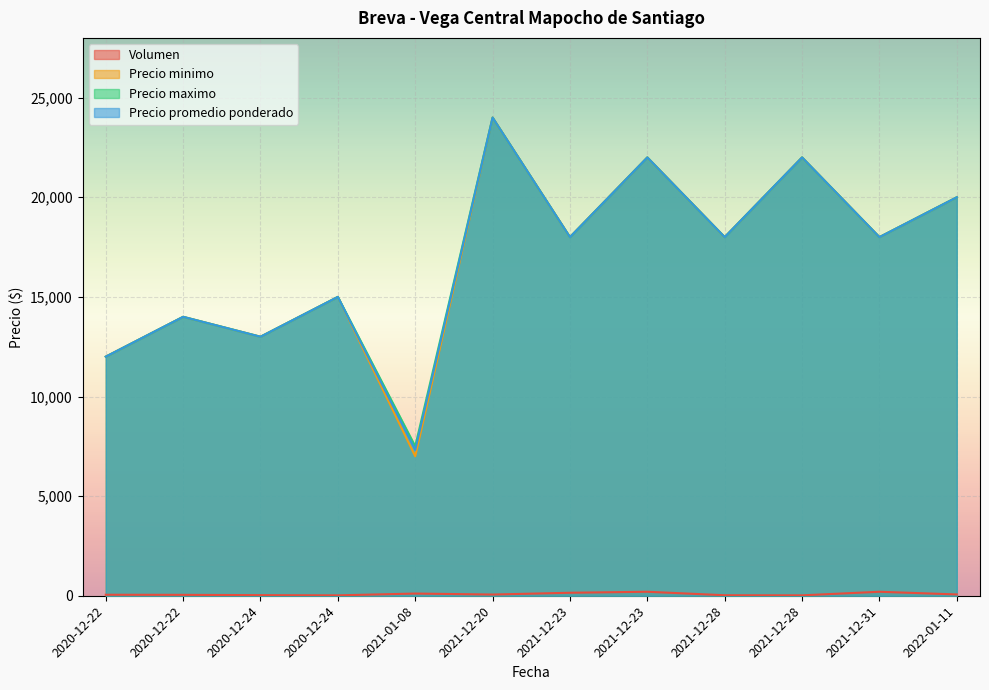

At which category does Precio minimo reach its first local peak?

2020-12-22